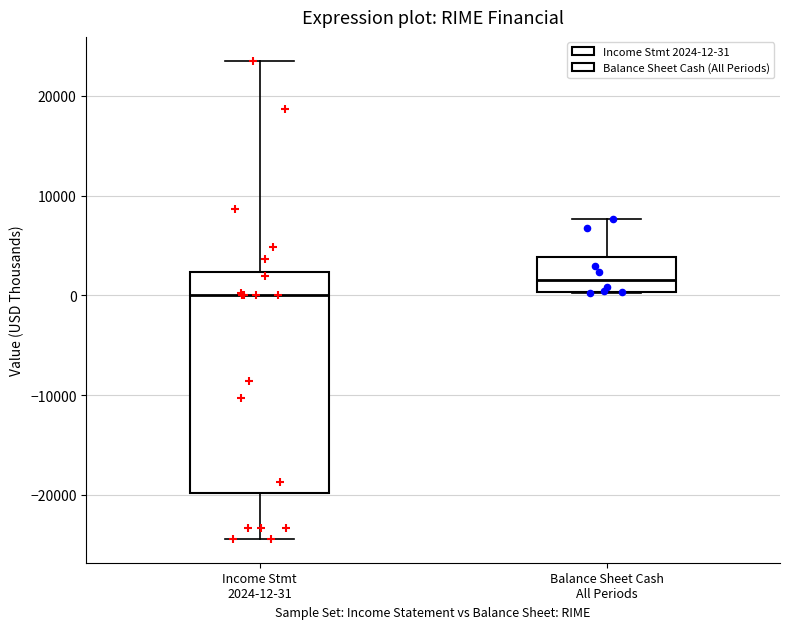

Reading left to right, read every box against the y-axis: the position of its median line, the range the box covers, and the ends of its whiskers. The values are not printed on the chart, so give them approximately, as read against the axis.

Income Stmt 2024-12-31: median 0, box -20000 to 2000, whiskers -24000 to 24000
Balance Sheet Cash All Periods: median 2000, box 0 to 4000, whiskers 0 to 8000